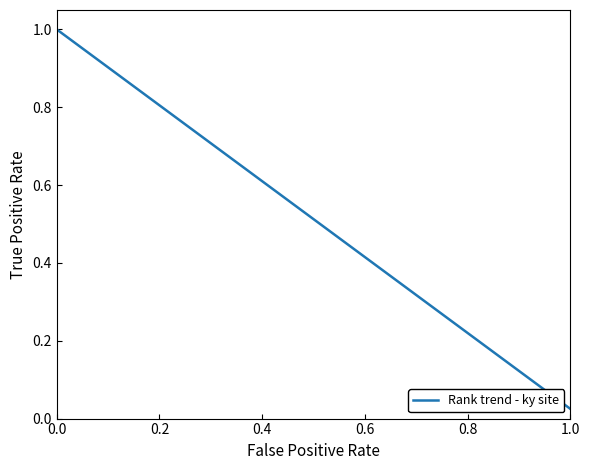

How many distinct data groups are displayed?

1